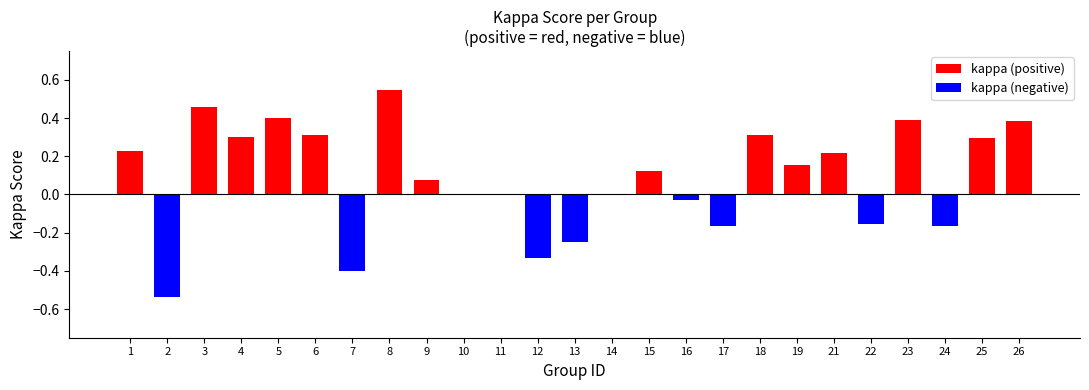

What is the change in value from 2 to 26?

+0.9